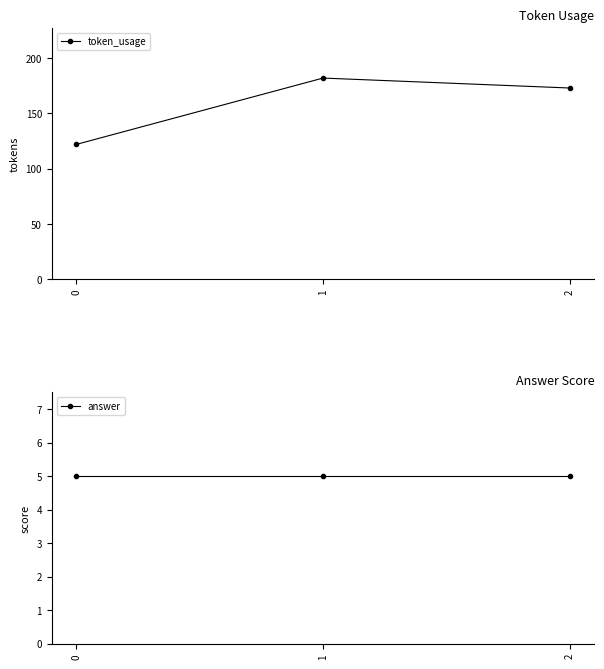

What is the average value of the token_usage series?

159